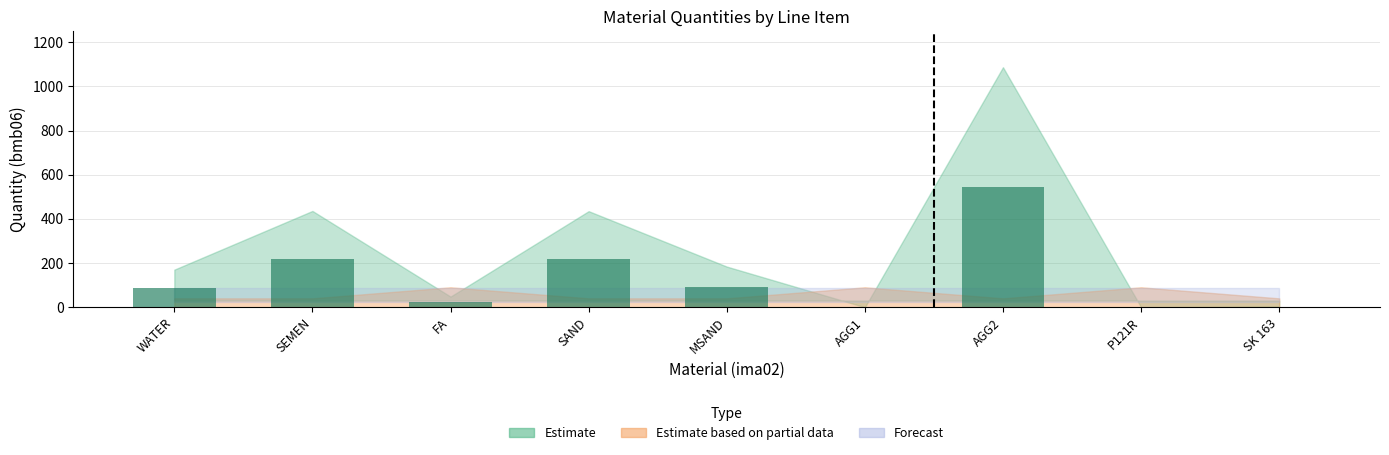

Which category has the highest value across all series?

AGG2